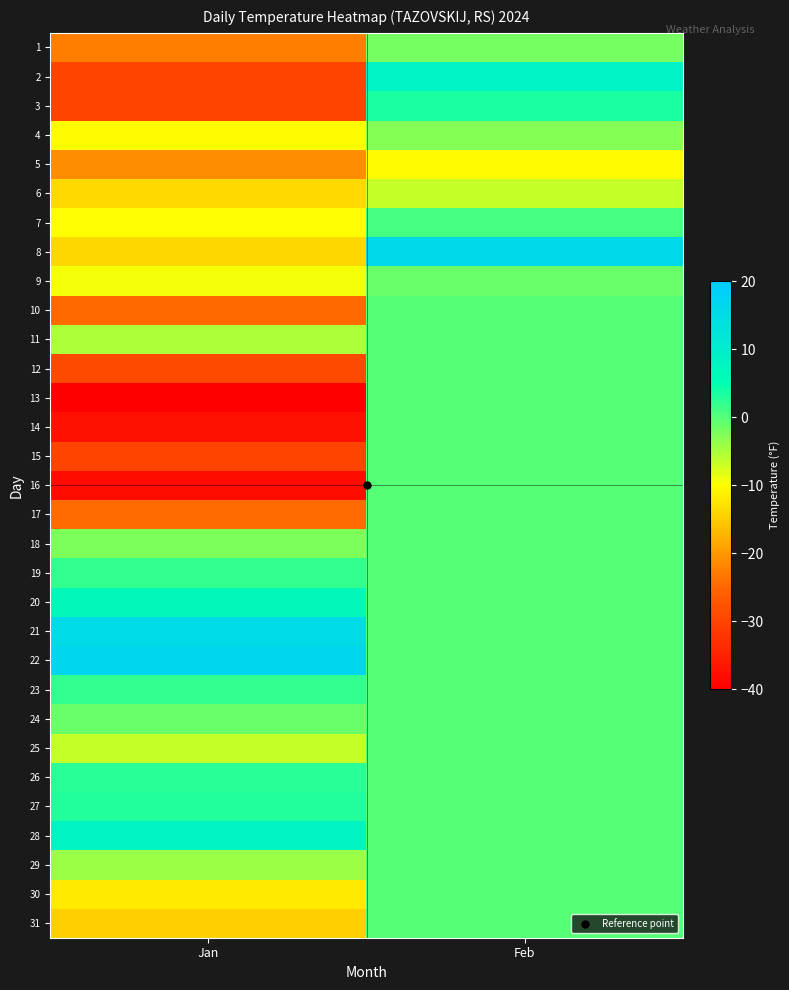

How many data points does each series have?

2